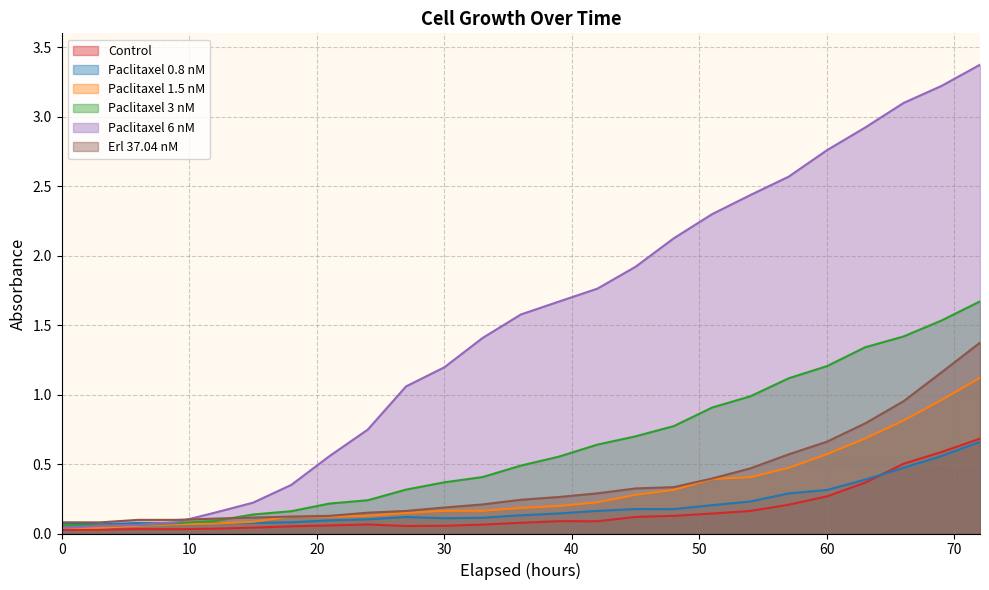

What are all the series names shown in the legend?

Control, Paclitaxel 0.8 nM, Paclitaxel 1.5 nM, Paclitaxel 3 nM, Paclitaxel 6 nM, Erl 37.04 nM